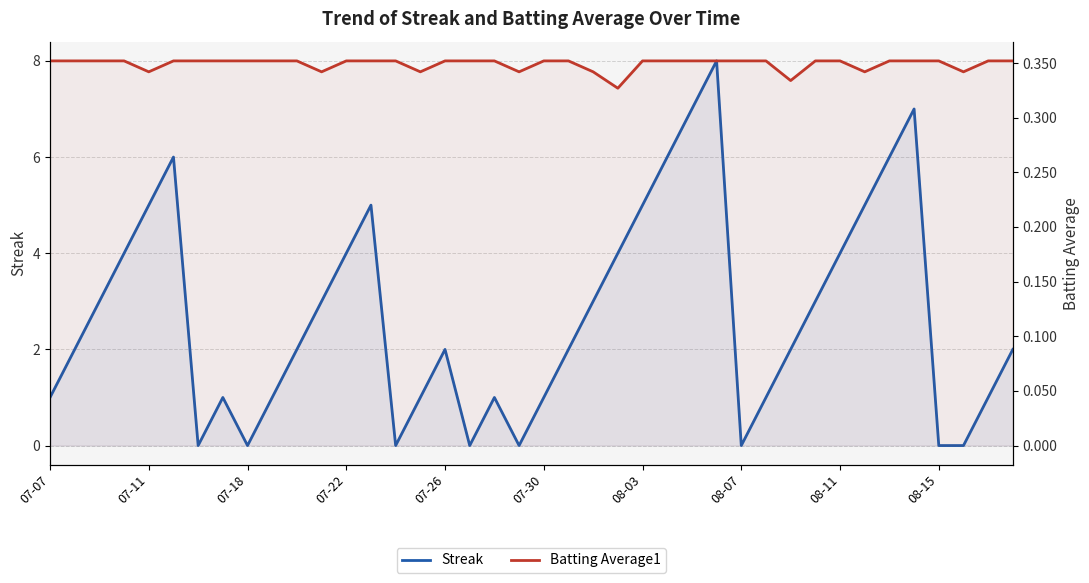

Where is Streak nearest to the value 4?

07-22